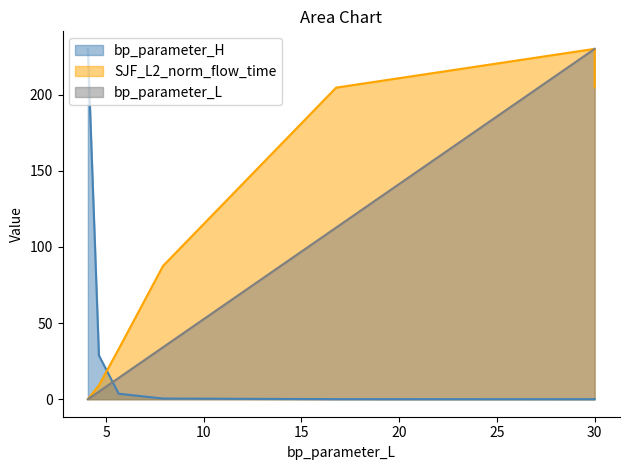

Which has a higher value, 20 or 20?

20